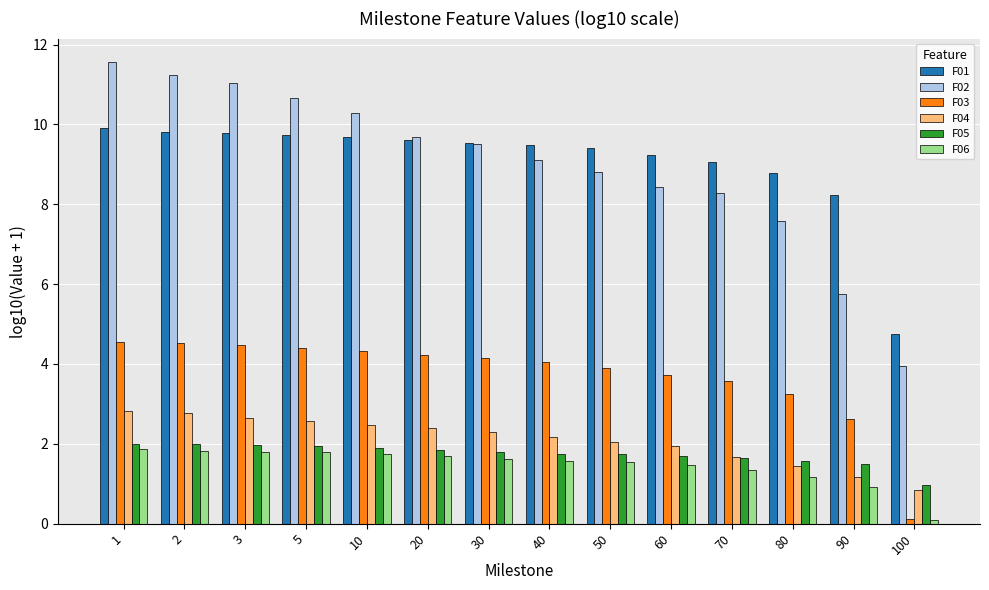

Are the bars grouped side by side (vs. stacked)?

Yes